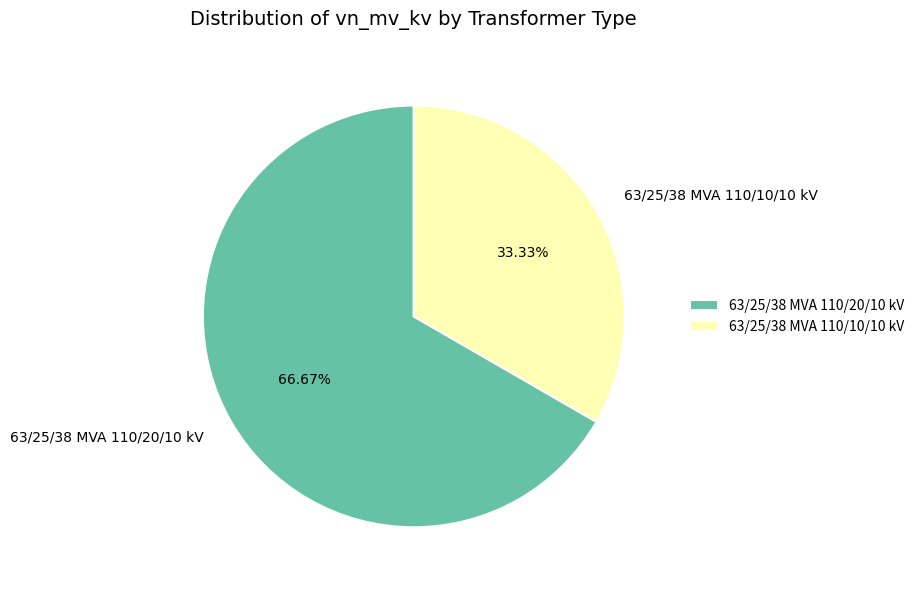

What portion of the pie excludes 63/25/38 MVA 110/20/10 kV?

33.3%